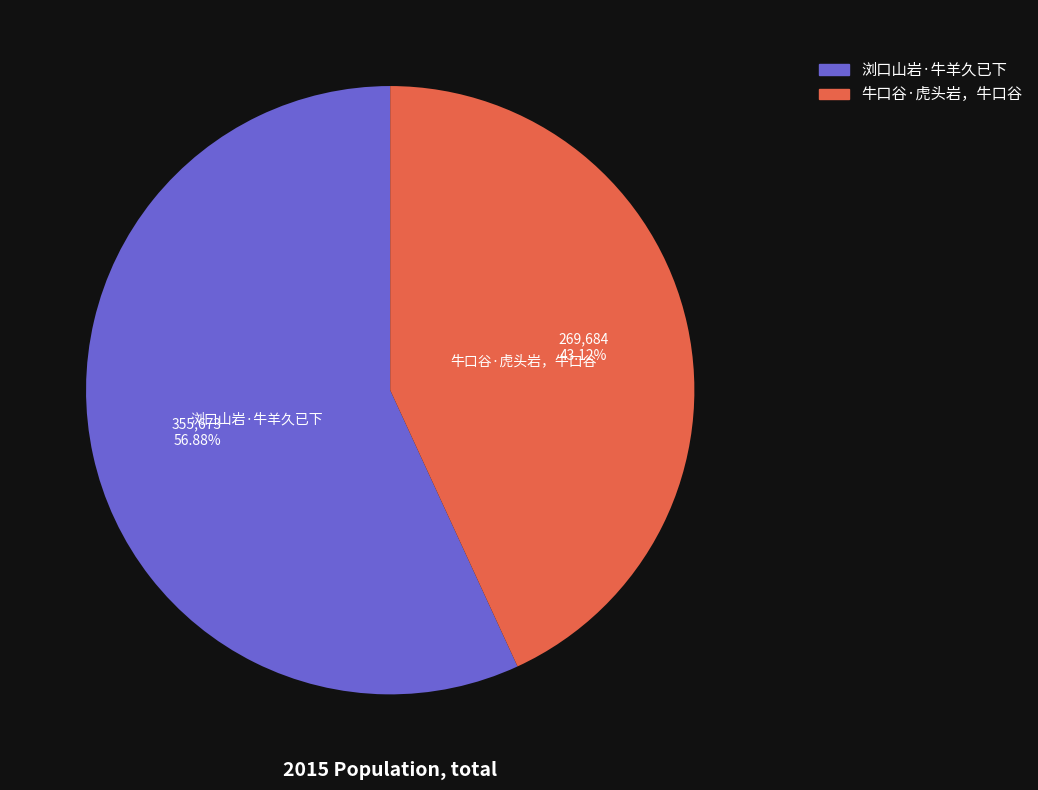

What percentage do 牛口谷·虎头岩，牛口谷 and 浏口山岩·牛羊久已下 together represent?

100.0%